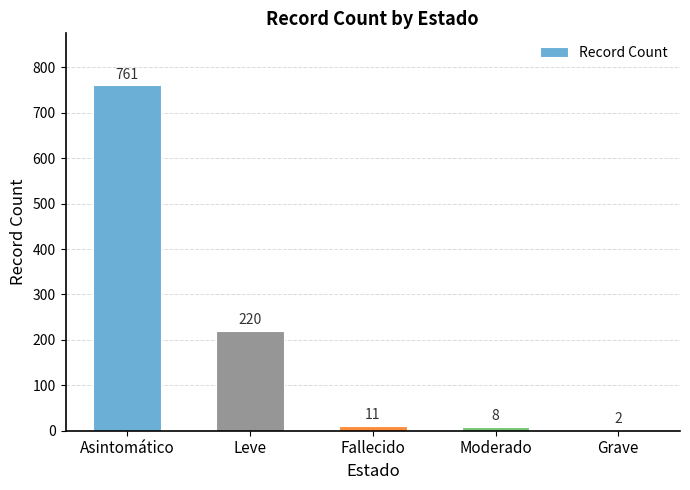

What is the sum of the values at Leve and Moderado?

228